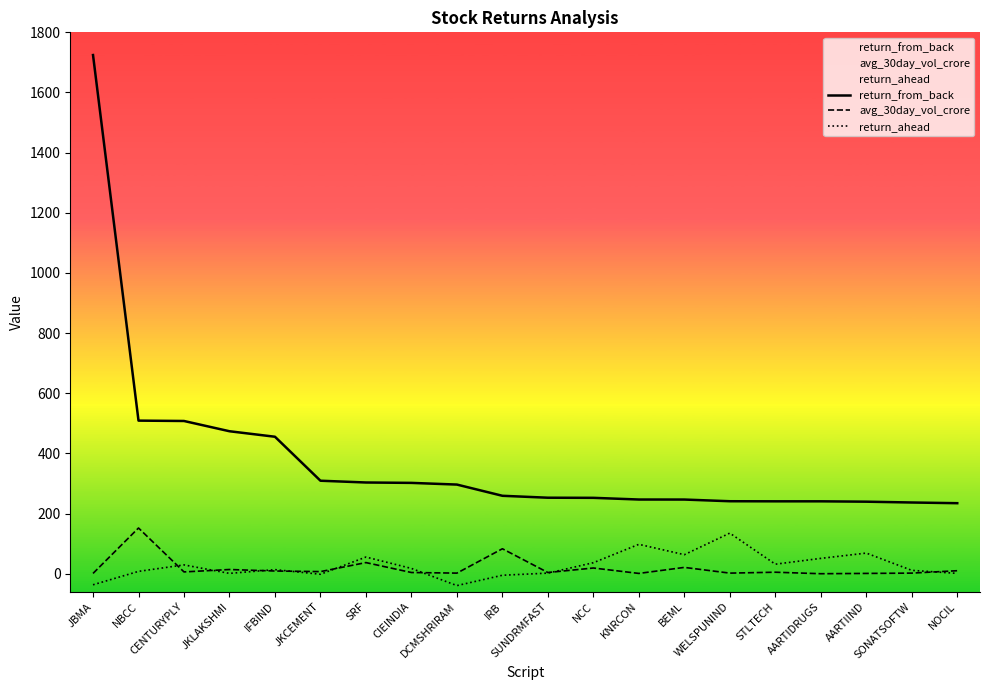

Between BEML and WELSPUNIND, which series saw the biggest shift?

return_ahead